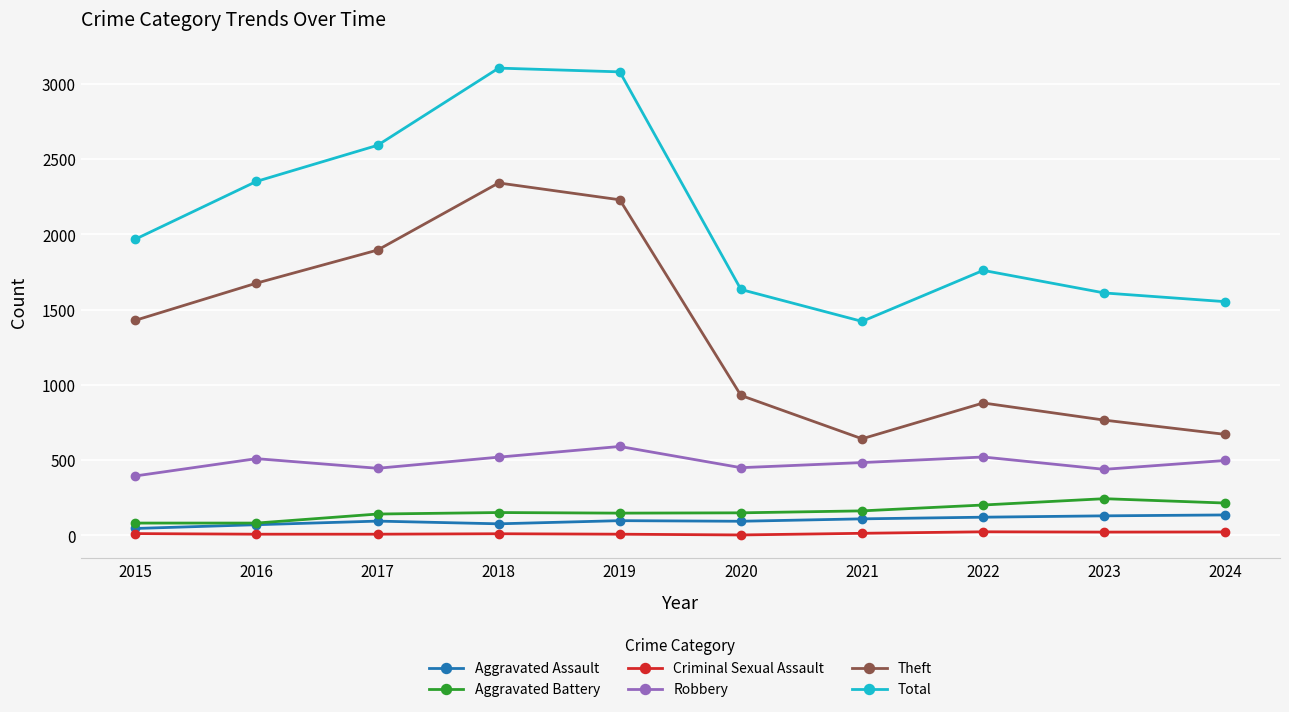

At which category does Theft reach its first local peak?

2018